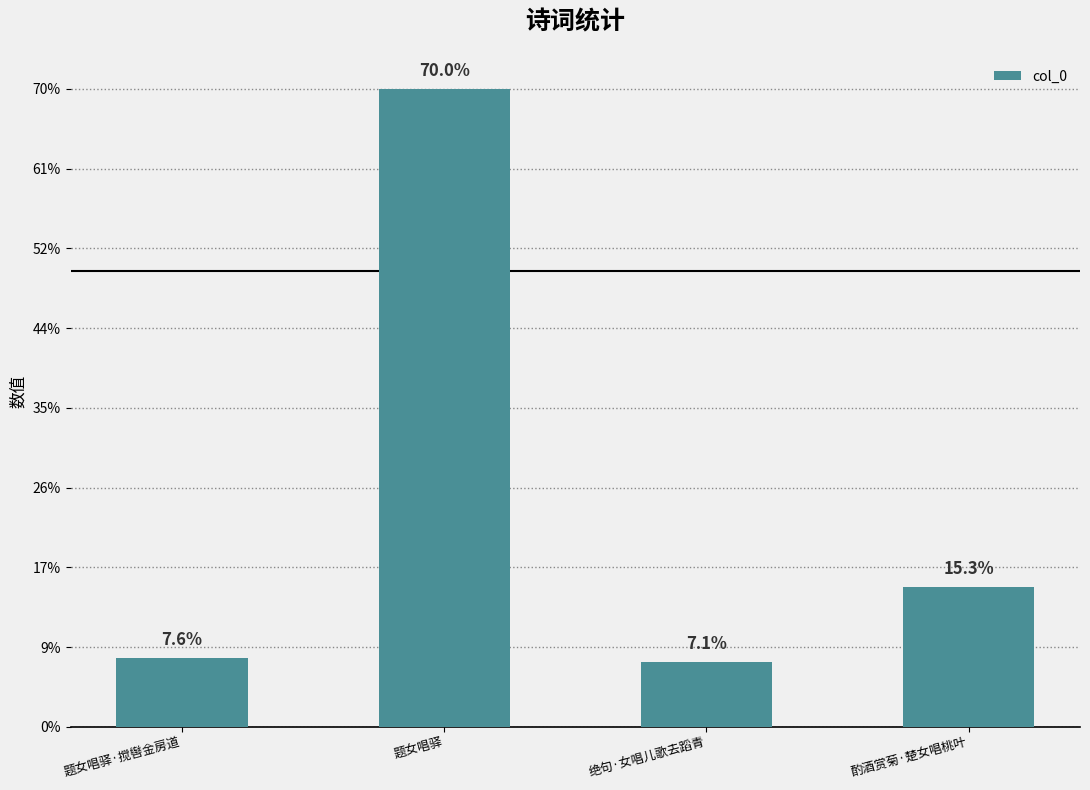

What is the label of the 2nd bar from the right?

绝句·女唱儿歌去蹈青